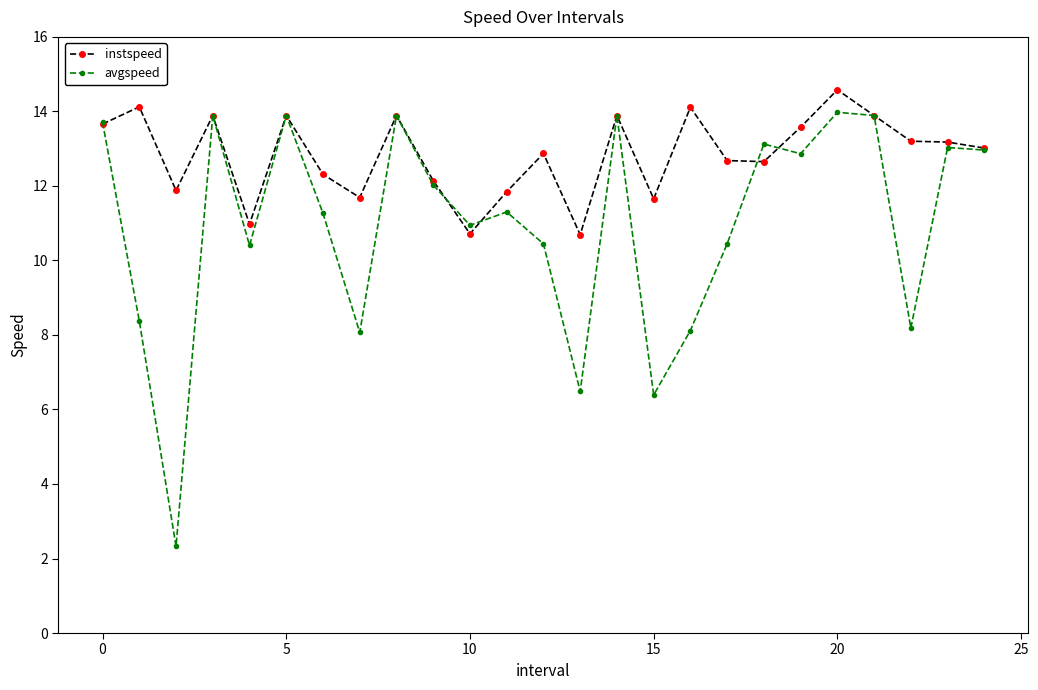

Rank the series by their average value, from lowest to highest.

avgspeed, instspeed